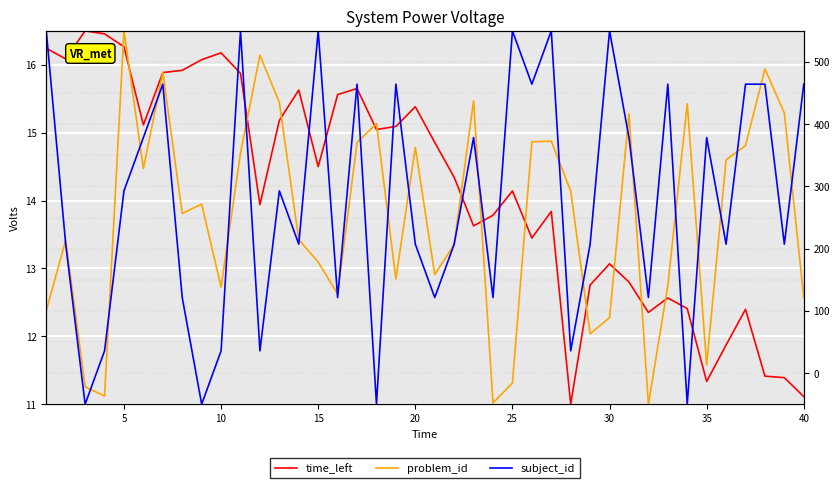

Is it true that subject_id equals 16.8 at 27?

False